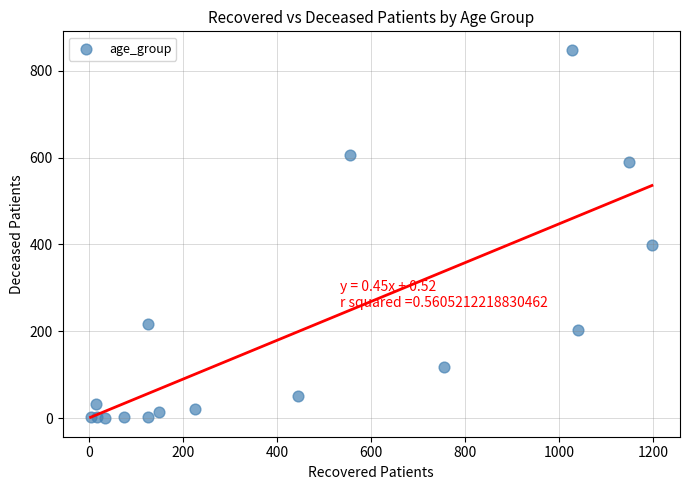

What Y value in the scatter plot is closest to 424?

398